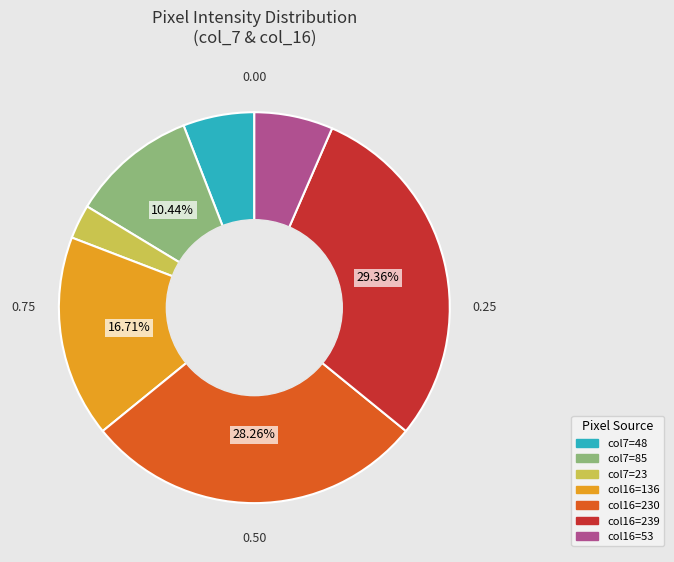

Does any single category account for the majority?

No